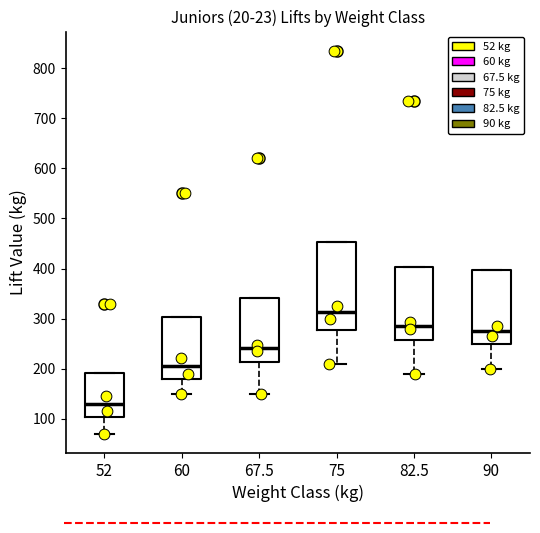

Reading left to right, transcribe this box plot: for each box, give where its median line is, the range the box spans, and where its two whiskers end, as read against the y-axis. The values are not printed on the chart, so give them approximately, as read against the axis.

52: median 130, box 100 to 190, whiskers 70 to 190
60: median 210, box 180 to 300, whiskers 150 to 300
67.5: median 240, box 210 to 340, whiskers 150 to 340
75: median 310, box 280 to 450, whiskers 210 to 450
82.5: median 290, box 260 to 400, whiskers 190 to 400
90: median 280, box 250 to 400, whiskers 200 to 400